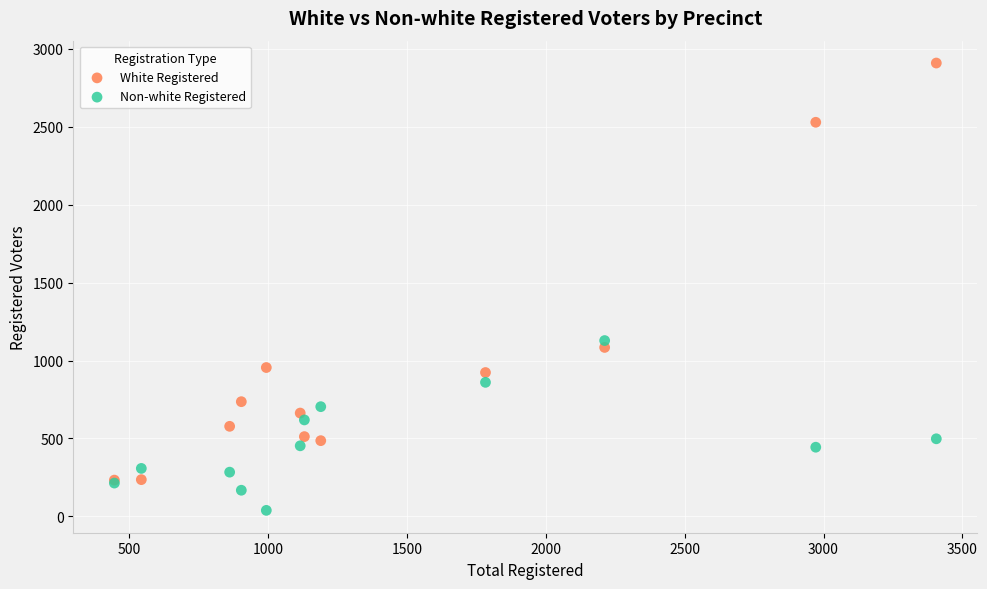

Across all series, what Y value is closest to 1473?

1128